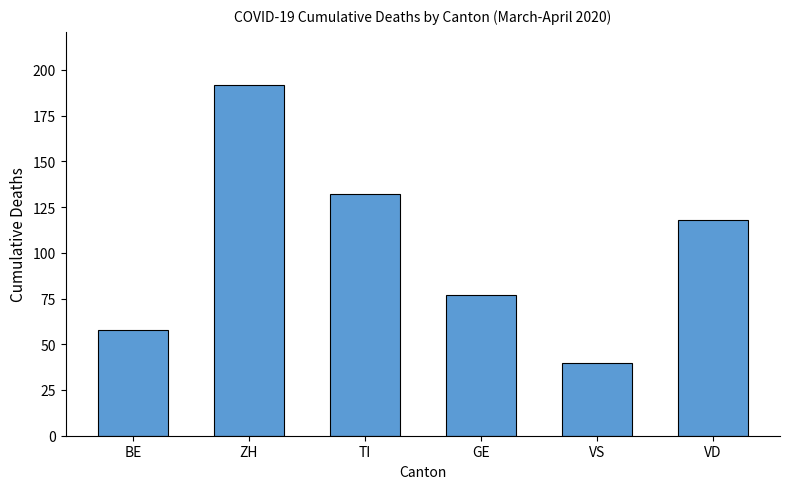

What is the difference between the values at VS and GE?

37